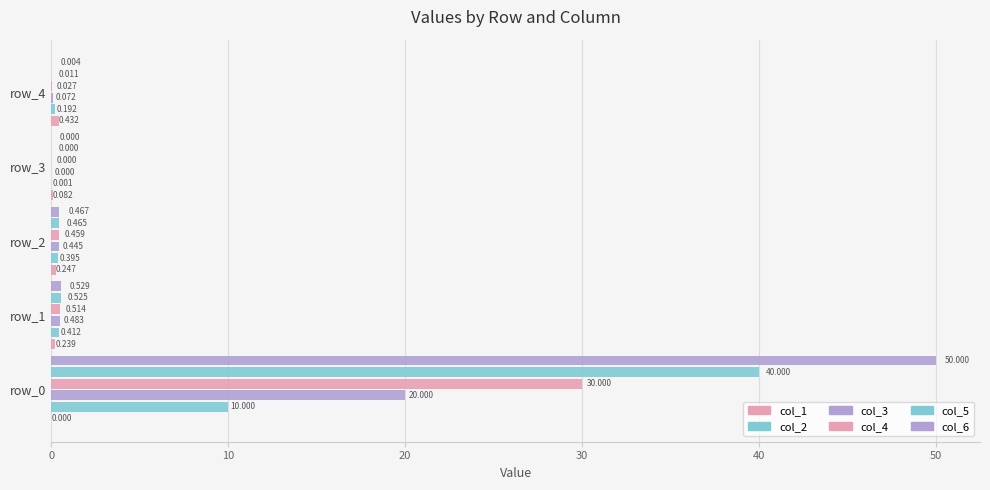

What is the average value of the col_4 series?

6.2